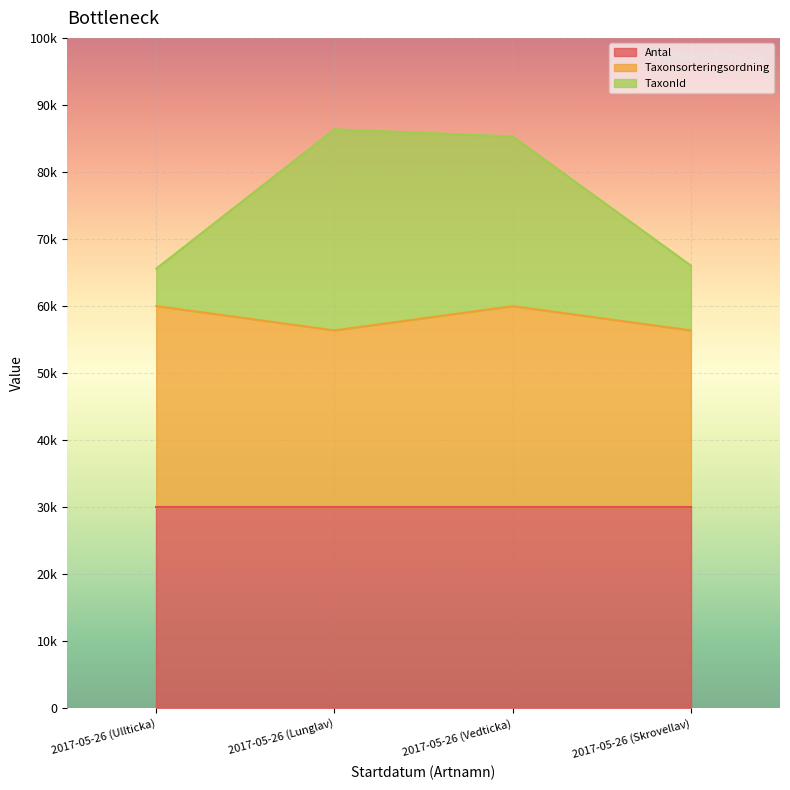

What is the difference between the TaxonId values at 2017-05-26 (Vedticka) and 2017-05-26 (Ullticka)?

19707.6